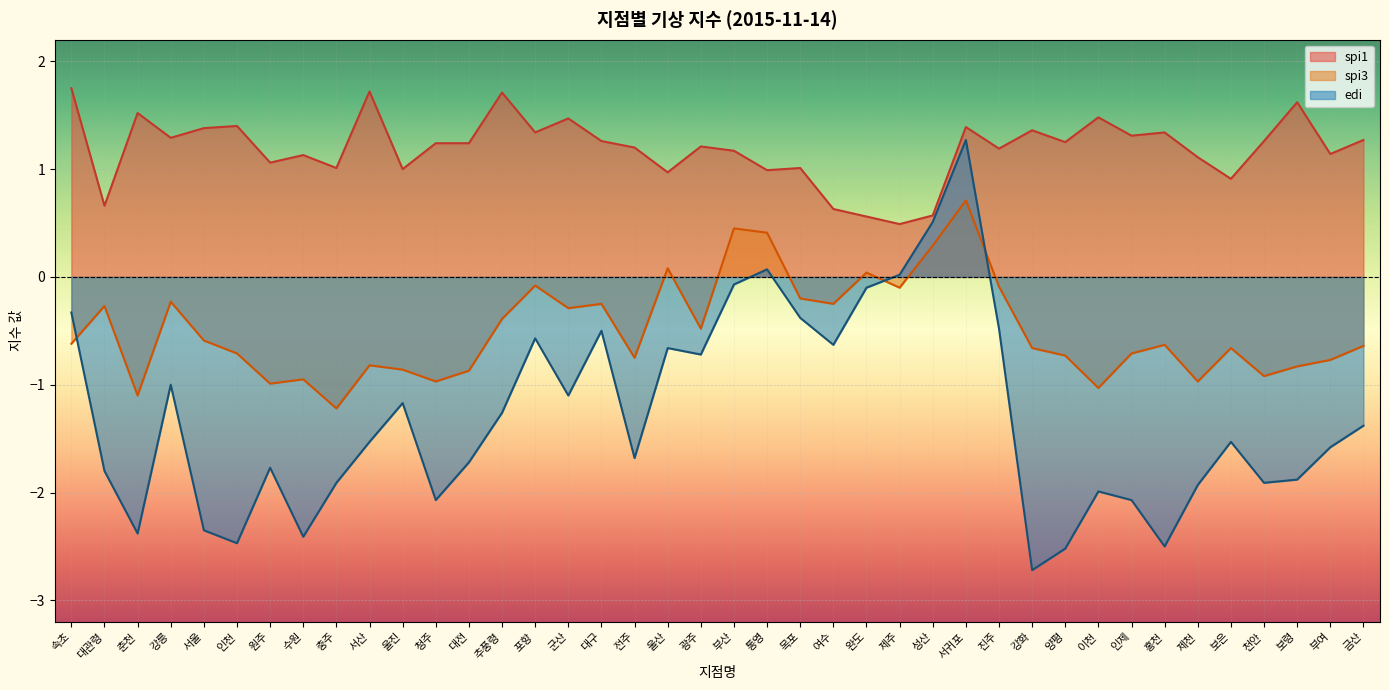

Reading right to left, list all the values displayed in this chart.

spi1: 금산=1.3	부여=1.1	보령=1.6	천안=1.3	보은=0.9	제천=1.1	홍천=1.3	인제=1.3	이천=1.5	양평=1.2	강화=1.4	진주=1.2	서귀포=1.4	성산=0.6	제주=0.5	완도=0.6	여수=0.6	목포=1.0	통영=1.0	부산=1.2	광주=1.2	울산=1.0	전주=1.2	대구=1.3	군산=1.5	포항=1.3	추풍령=1.7	대전=1.2	청주=1.2	울진=1.0	서산=1.7	충주=1.0	수원=1.1	원주=1.1	인천=1.4	서울=1.4	강릉=1.3	춘천=1.5	대관령=0.7	속초=1.8
spi3: 금산=-0.6	부여=-0.8	보령=-0.8	천안=-0.9	보은=-0.7	제천=-1.0	홍천=-0.6	인제=-0.7	이천=-1.0	양평=-0.7	강화=-0.7	진주=-0.1	서귀포=0.7	성산=0.3	제주=-0.1	완도=0.0	여수=-0.2	목포=-0.2	통영=0.4	부산=0.5	광주=-0.5	울산=0.1	전주=-0.8	대구=-0.2	군산=-0.3	포항=-0.1	추풍령=-0.4	대전=-0.9	청주=-1.0	울진=-0.9	서산=-0.8	충주=-1.2	수원=-0.9	원주=-1.0	인천=-0.7	서울=-0.6	강릉=-0.2	춘천=-1.1	대관령=-0.3	속초=-0.6
edi: 금산=-1.4	부여=-1.6	보령=-1.9	천안=-1.9	보은=-1.5	제천=-1.9	홍천=-2.5	인제=-2.1	이천=-2.0	양평=-2.5	강화=-2.7	진주=-0.5	서귀포=1.3	성산=0.5	제주=0.0	완도=-0.1	여수=-0.6	목포=-0.4	통영=0.1	부산=-0.1	광주=-0.7	울산=-0.7	전주=-1.7	대구=-0.5	군산=-1.1	포항=-0.6	추풍령=-1.3	대전=-1.7	청주=-2.1	울진=-1.2	서산=-1.5	충주=-1.9	수원=-2.4	원주=-1.8	인천=-2.5	서울=-2.4	강릉=-1.0	춘천=-2.4	대관령=-1.8	속초=-0.3